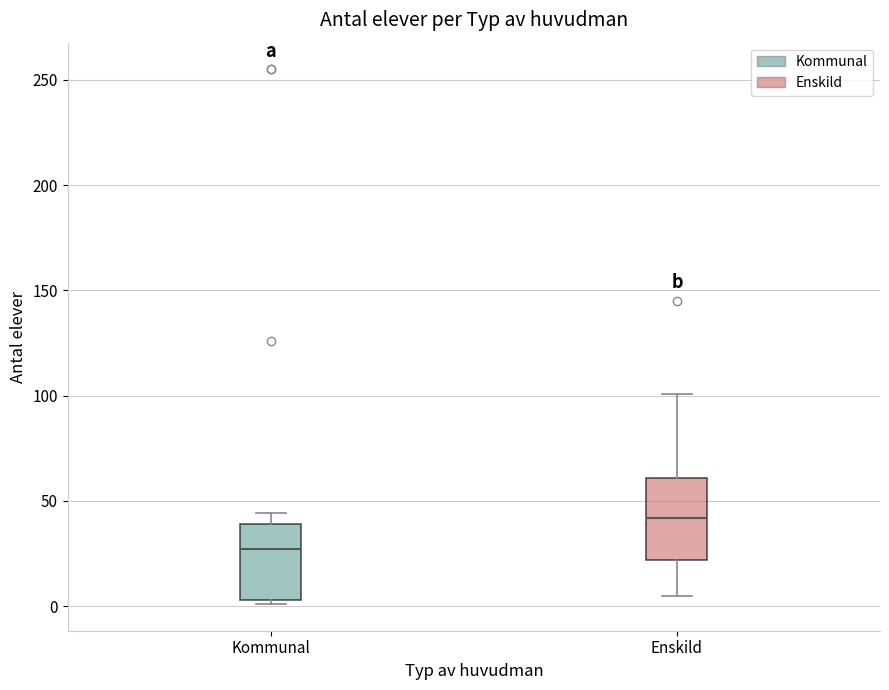

Which box's median line is the highest?

Enskild